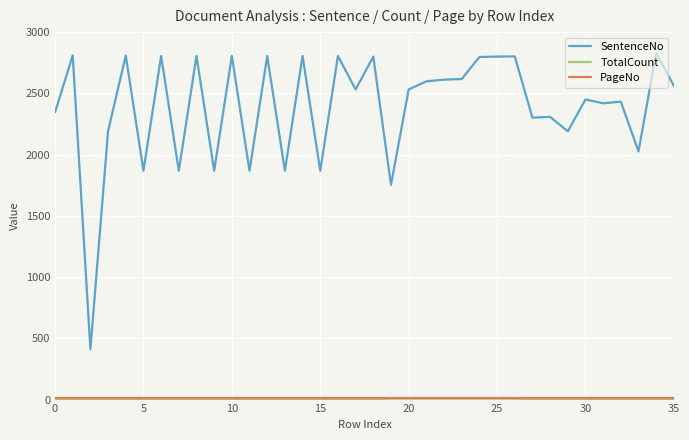

Which series has the largest total across all categories?

SentenceNo